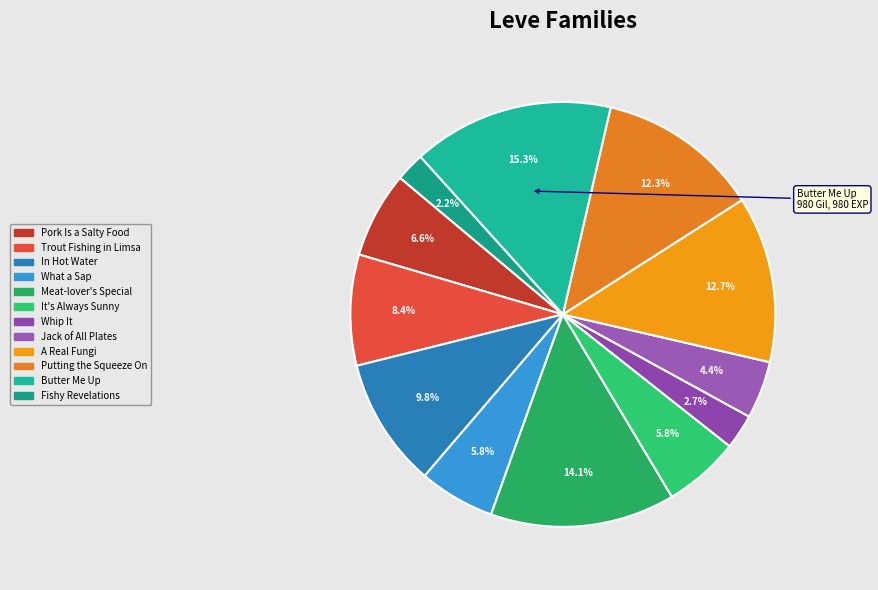

Which category has the smallest portion of the pie?

Fishy Revelations